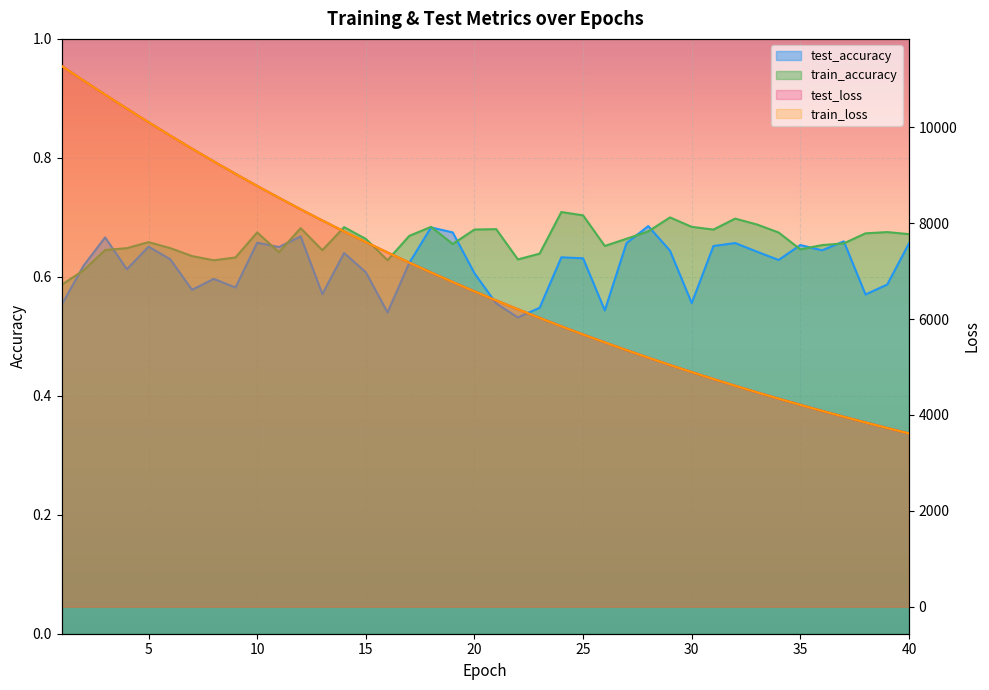

Reading left to right, extract all data points from this chart.

test_accuracy: 0.6	0.6	0.7	0.6	0.7	0.6	0.6	0.6	0.6	0.7	0.7	0.7	0.6	0.6	0.6	0.5	0.6	0.7	0.7	0.6	0.6	0.5	0.5	0.6	0.6	0.5	0.7	0.7	0.6	0.6	0.7	0.7	0.6	0.6	0.7	0.6	0.7	0.6	0.6	0.7
test_loss: 11278.3	10976.3	10680.1	10389.7	10104.8	9825.9	9553.5	9288.0	9028.2	8774.9	8529.4	8288.4	8055.0	7826.6	7604.4	7388.5	7176.8	6971.3	6771.7	6576.8	6387.3	6203.3	6023.6	5848.3	5678.2	5512.9	5351.5	5194.4	5041.6	4893.3	4748.8	4608.1	4471.4	4338.8	4209.9	4083.7	3961.4	3842.5	3726.5	3614.1
train_accuracy: 0.6	0.6	0.6	0.6	0.7	0.6	0.6	0.6	0.6	0.7	0.6	0.7	0.6	0.7	0.7	0.6	0.7	0.7	0.7	0.7	0.7	0.6	0.6	0.7	0.7	0.7	0.7	0.7	0.7	0.7	0.7	0.7	0.7	0.7	0.6	0.7	0.7	0.7	0.7	0.7
train_loss: 11278.3	10976.4	10680.4	10389.3	10104.6	9825.4	9552.9	9287.4	9027.6	8774.6	8529.5	8288.2	8054.4	7826.2	7604.0	7387.8	7176.3	6971.2	6771.5	6576.4	6386.7	6202.6	6023.0	5847.8	5677.7	5512.4	5351.2	5194.2	5041.3	4892.8	4748.6	4607.8	4471.1	4338.6	4209.6	4083.5	3961.4	3842.0	3726.2	3613.8